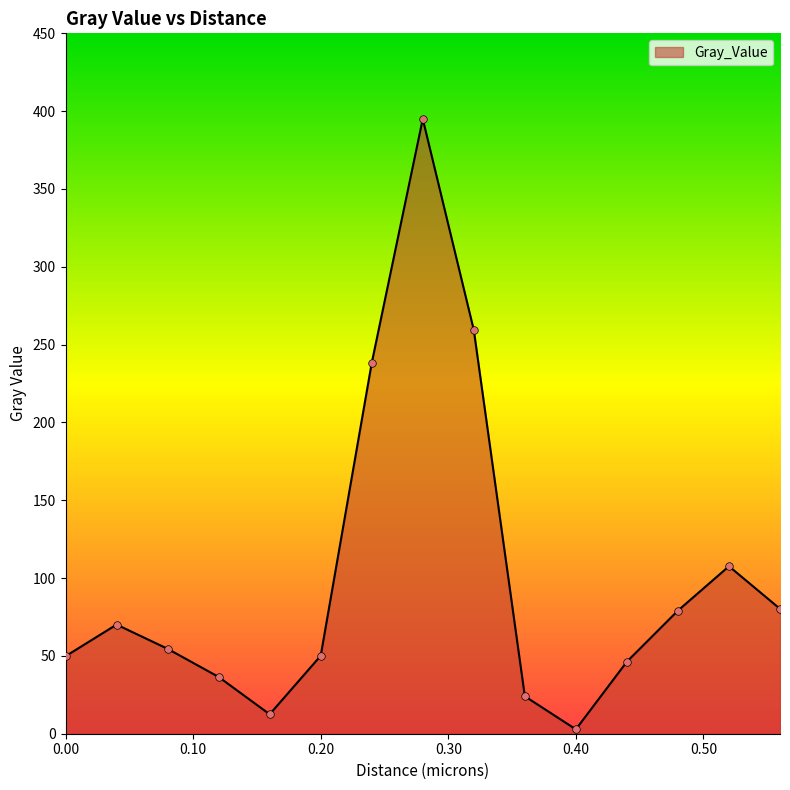

What is the difference between the maximum and minimum values?

392.2